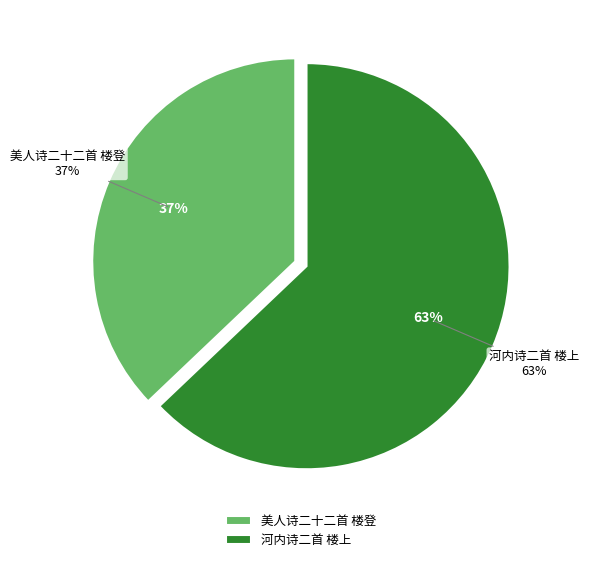

Does 河内诗二首 楼上 represent more than half of the total?

Yes